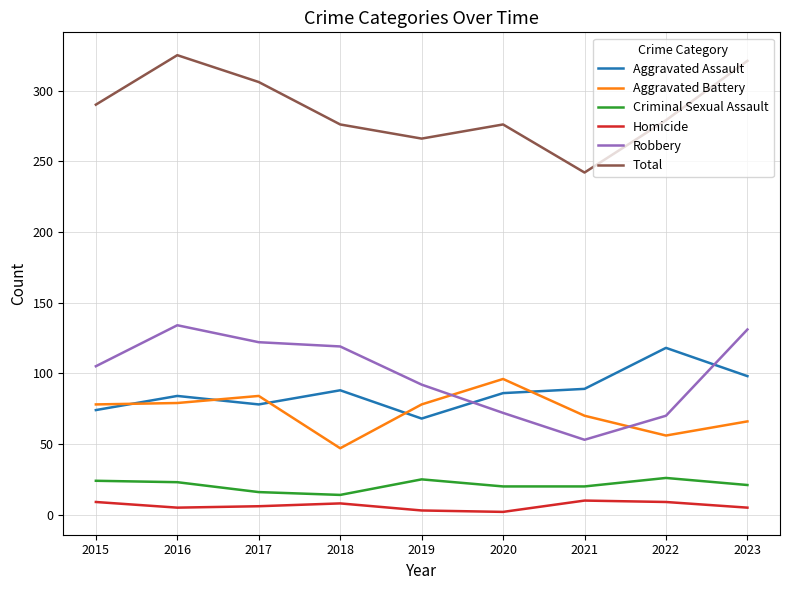

How many lines are shown in the chart?

6